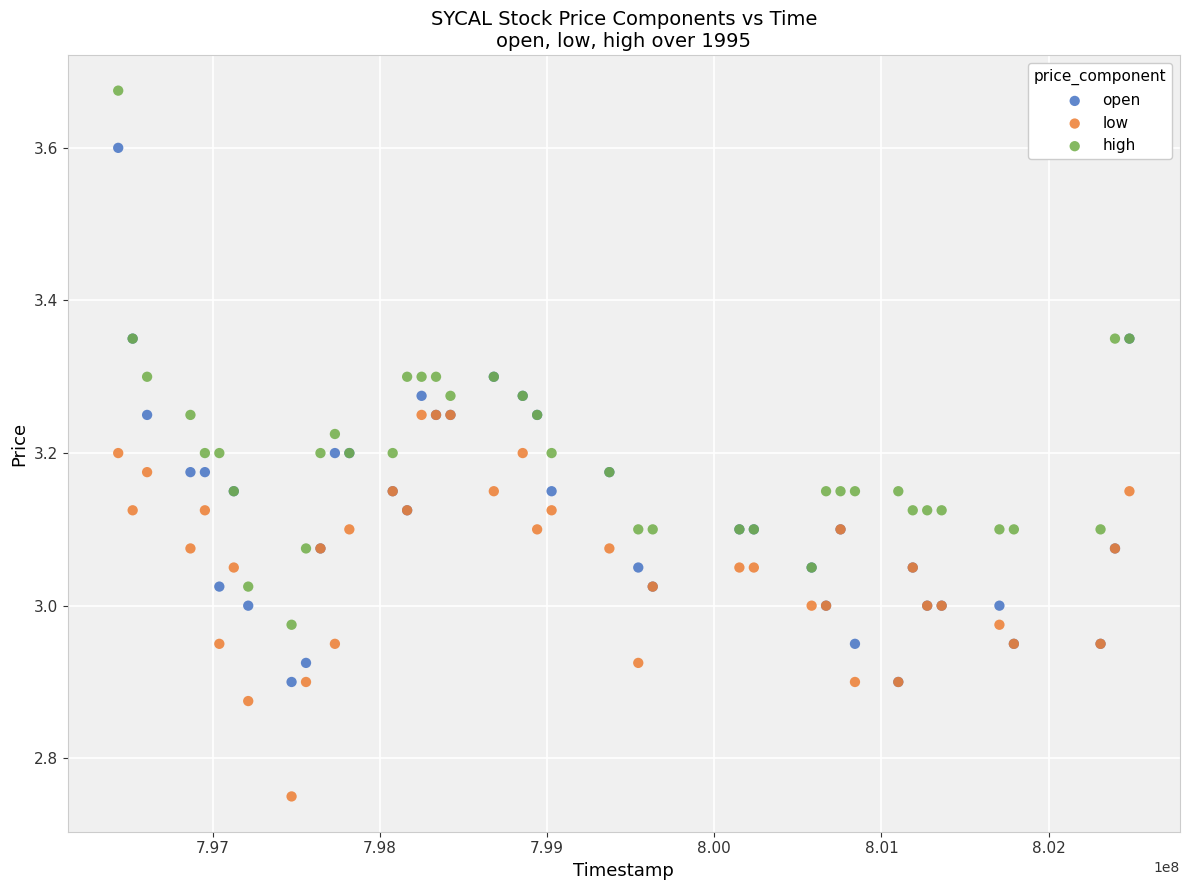

Which series contains the lowest Y value?

low